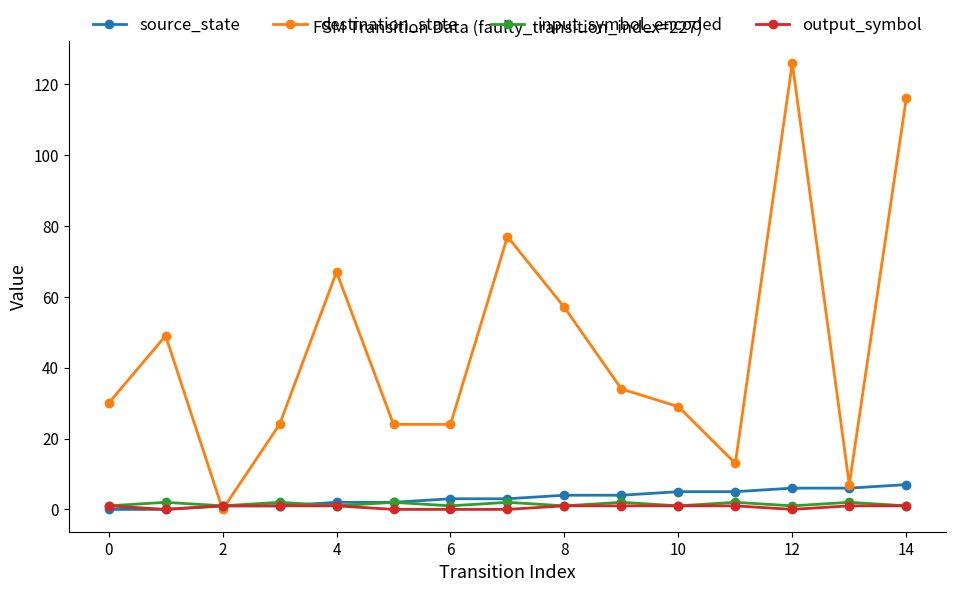

Which series has the widest spread of values?

destination_state